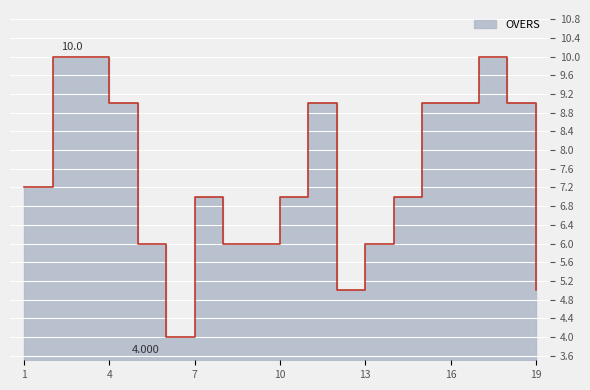

What is the minimum value shown in the chart?

4.0